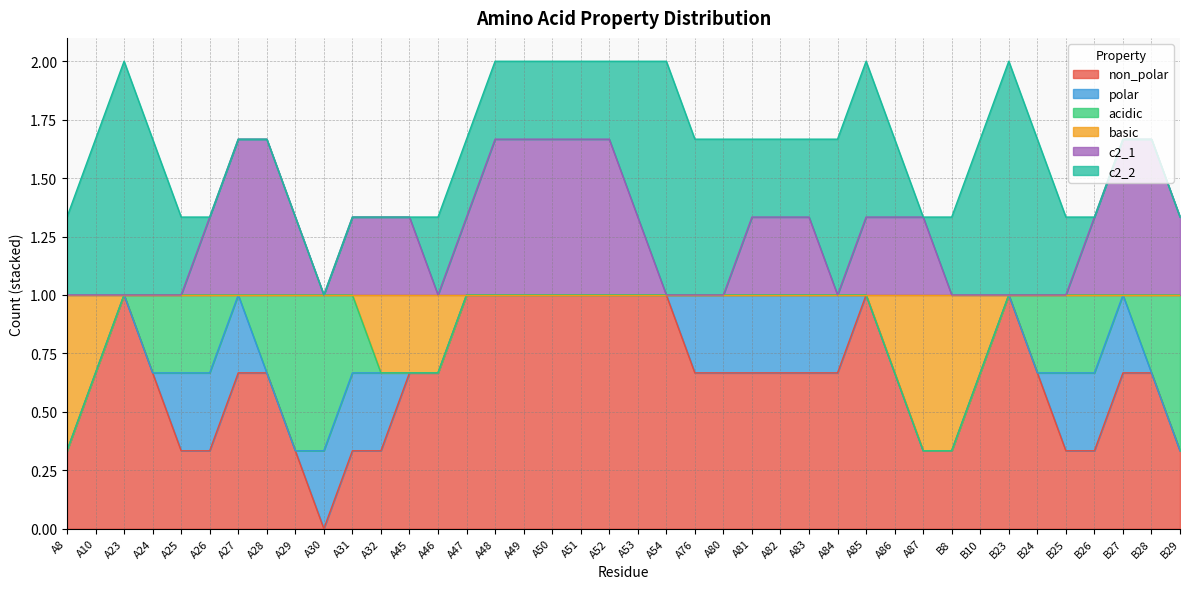

True or false: basic and c2_1 intersect in this chart.

True